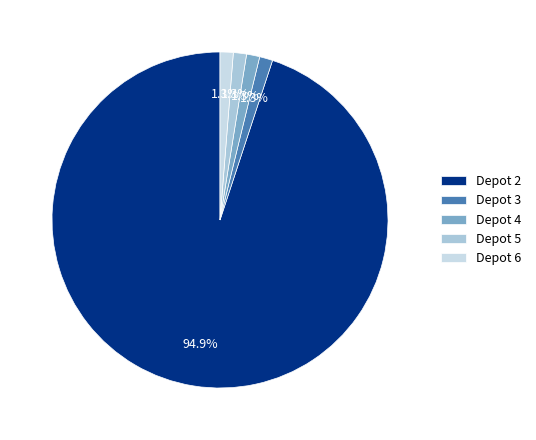

How many segments does this pie chart have?

5